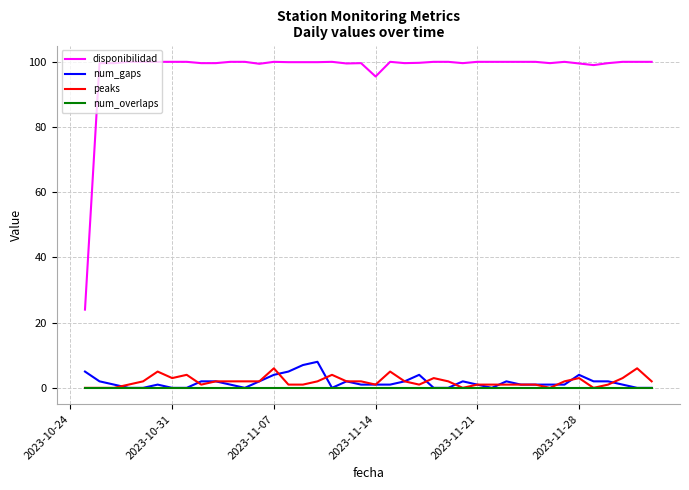

What is the greatest value displayed?

100.0